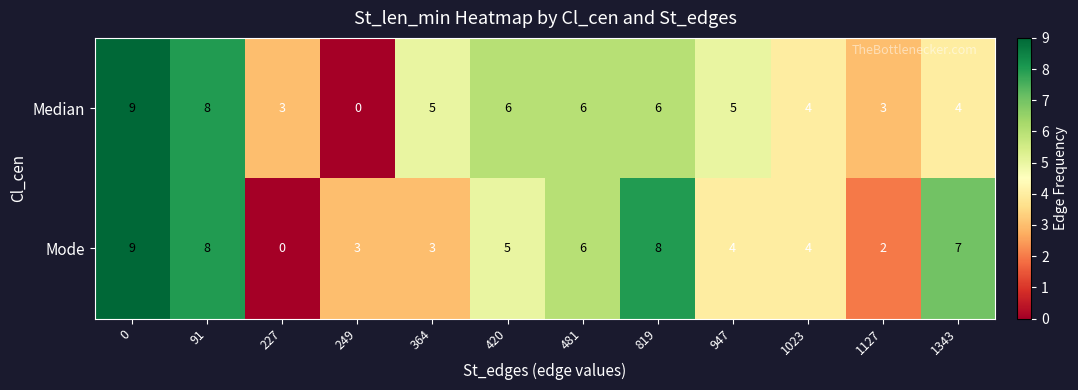

What is the maximum value shown in the chart?

9